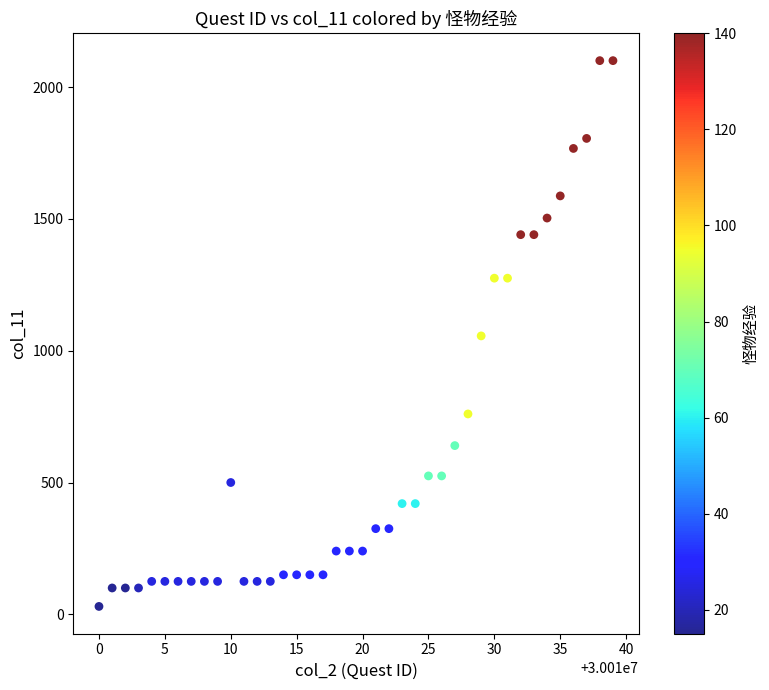

What is the range of X values (max minus min)?

39